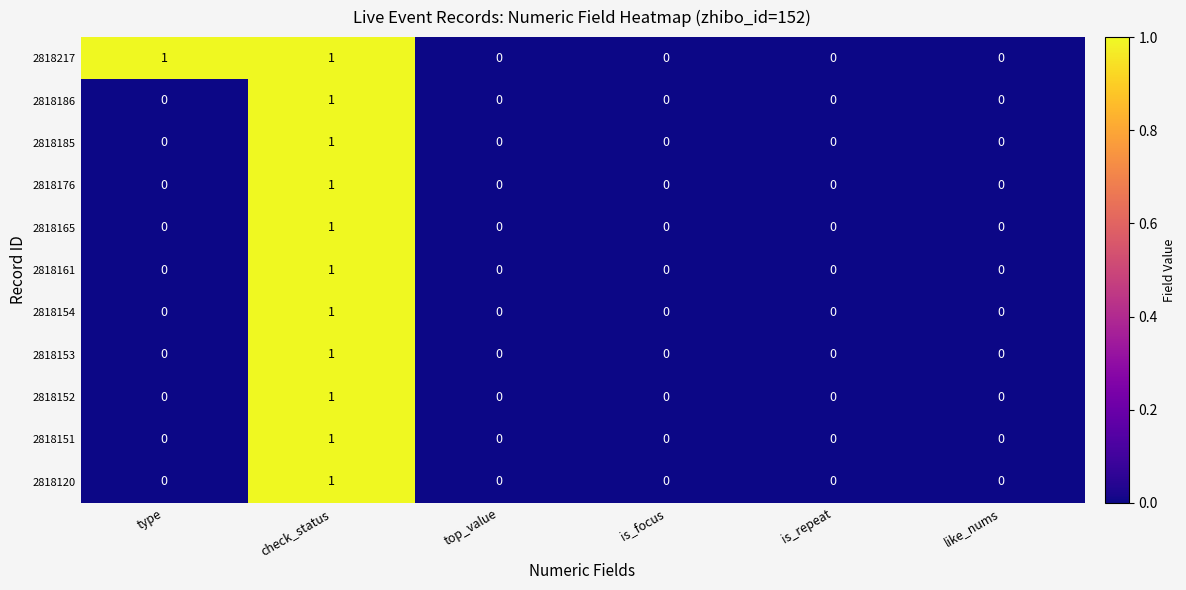

How many positive values does the 2818161 series have?

1